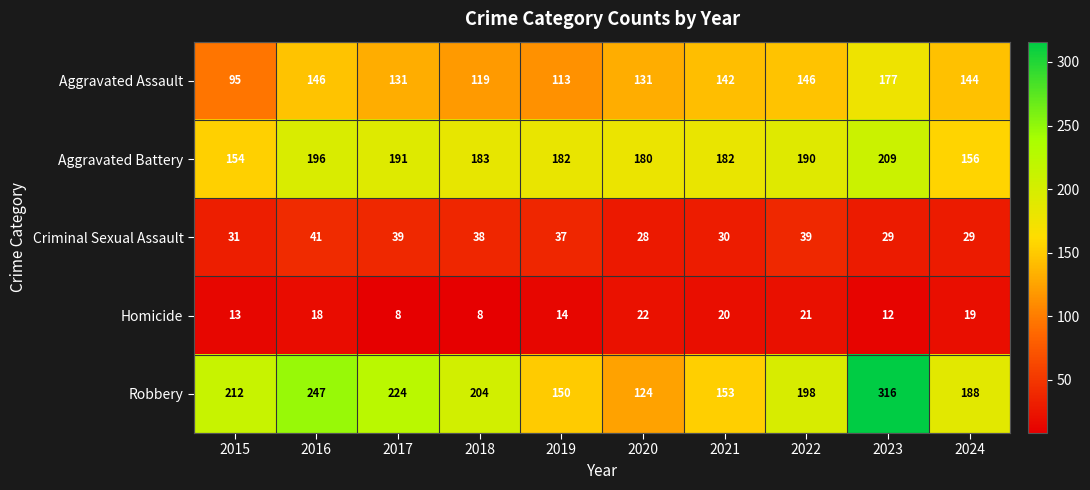

Which category has the lowest value in the Robbery series?

2020